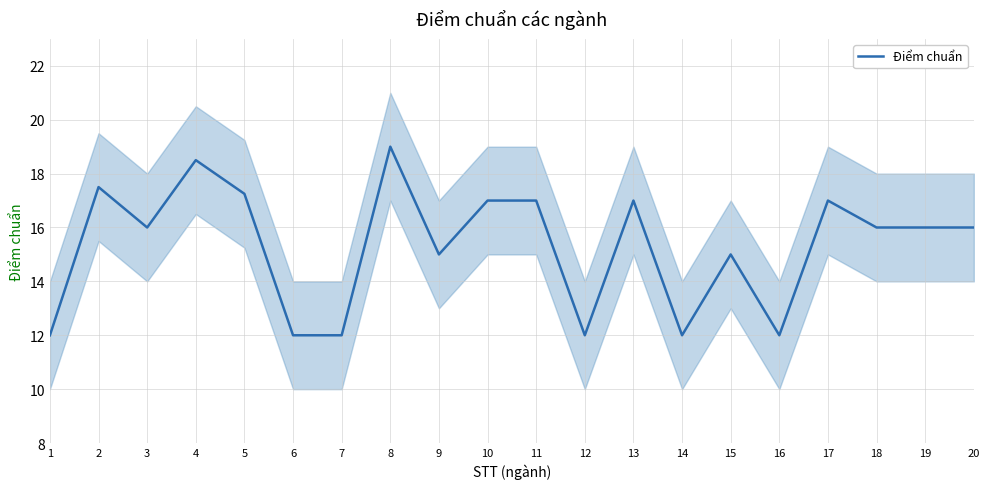

At which category does the data reach its first local valley?

3